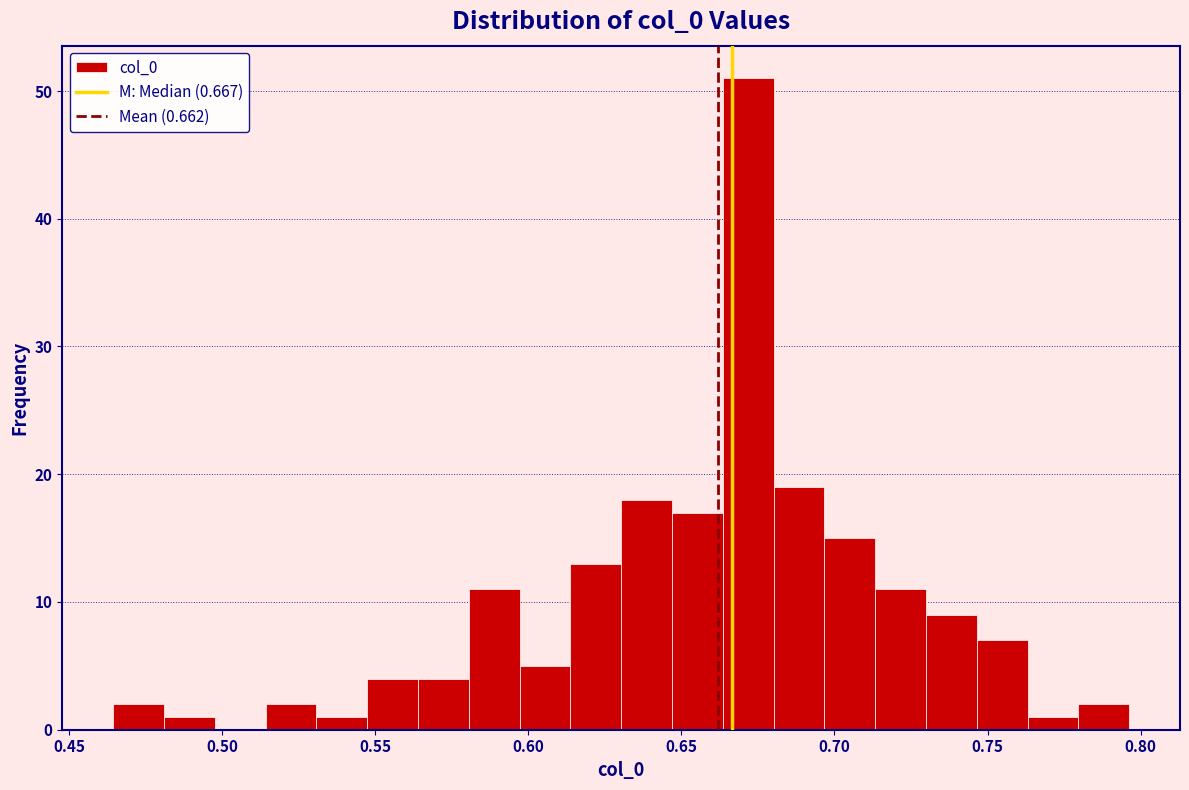

Read against the x-axis, roughly where is the centre of the tallest bar?

0.670